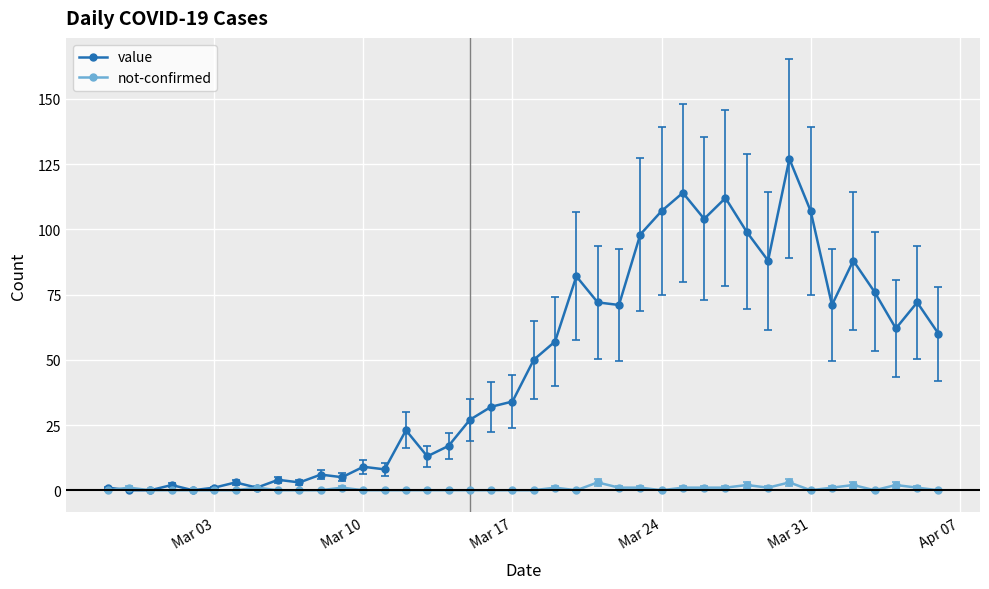

Which series has the largest total across all categories?

value